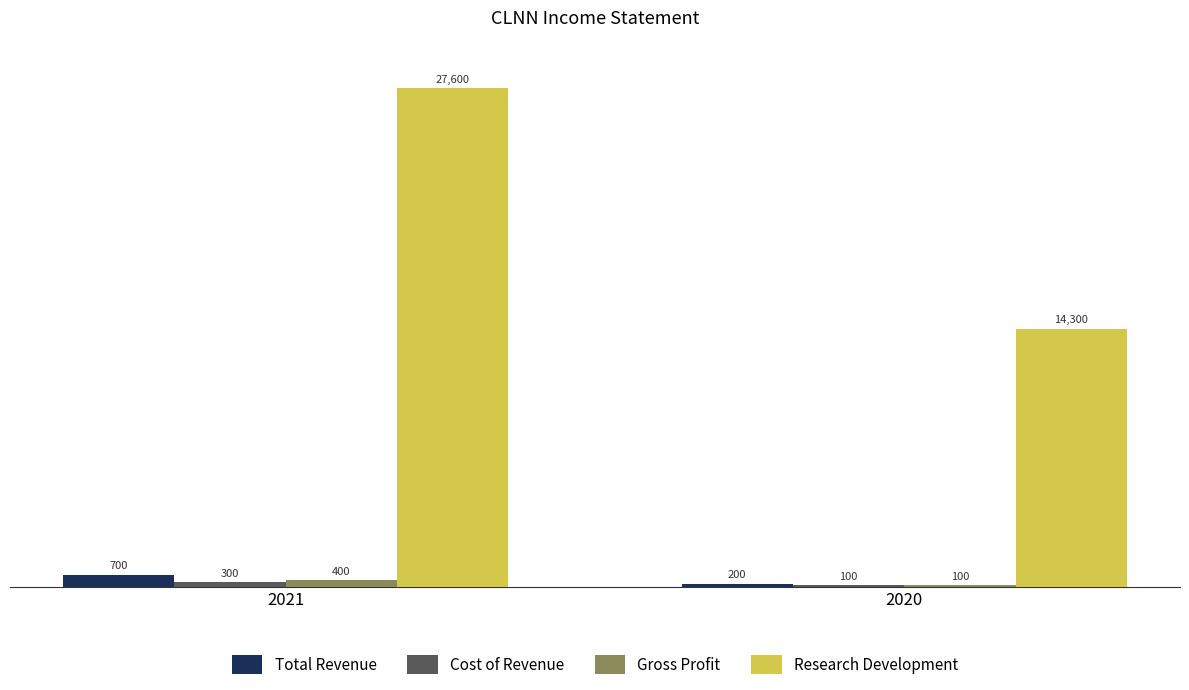

What is the total value across all series at 2020?

14700